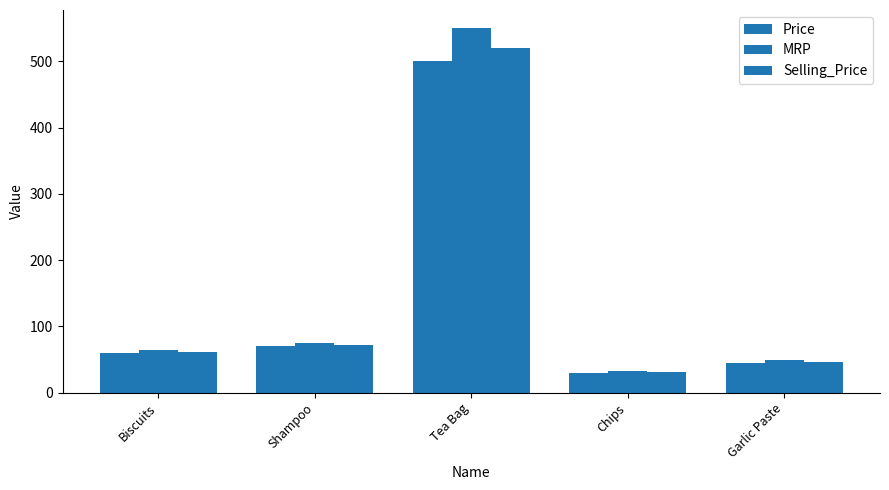

Which label corresponds to the largest value in the chart?

Tea Bag